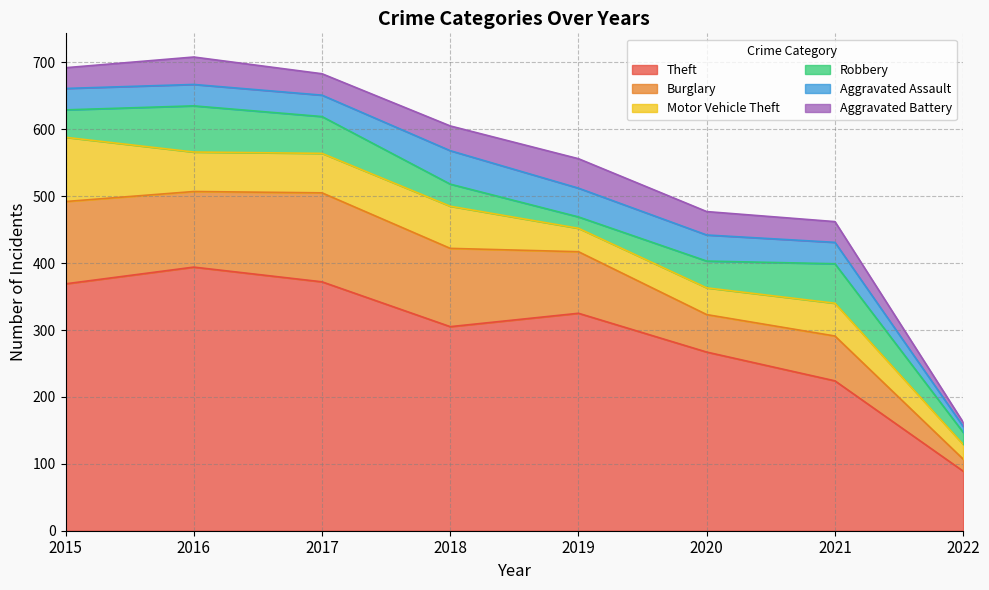

What is the difference between the Aggravated Battery values at 2017 and 2020?

3